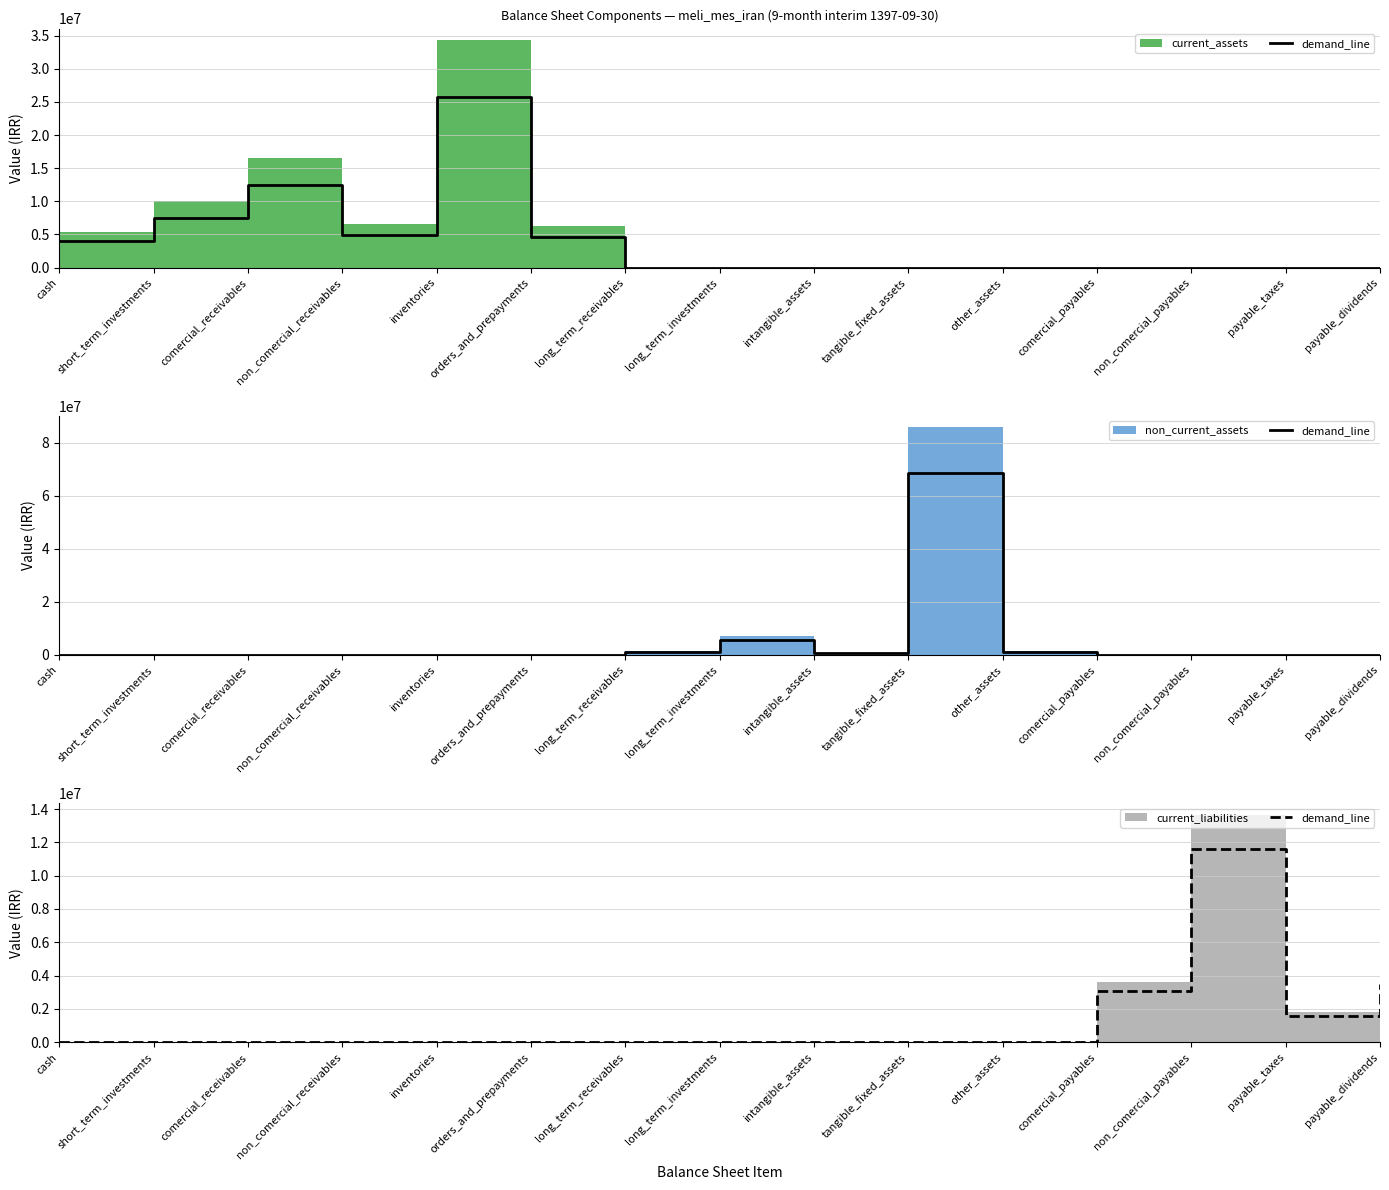

True or false: the data has more than 2 interior local peaks.

False